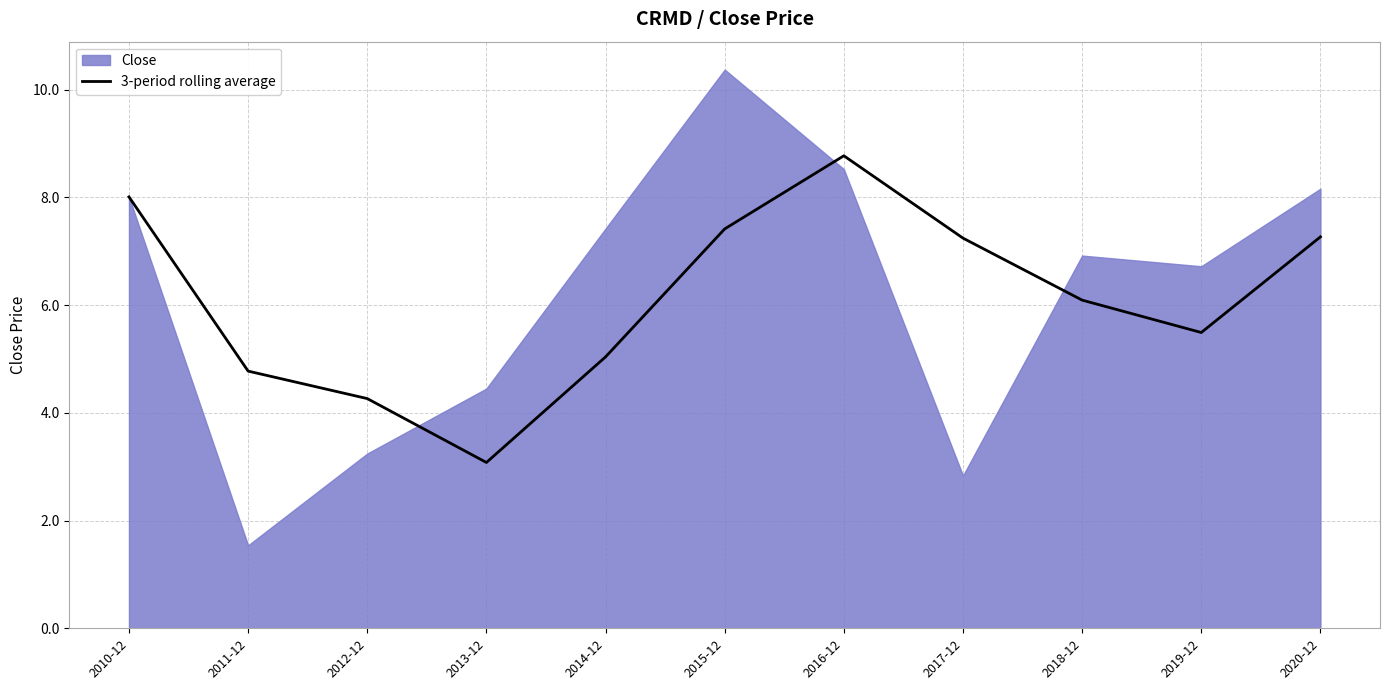

At which label does 3-period rolling average reach its peak?

2016-12